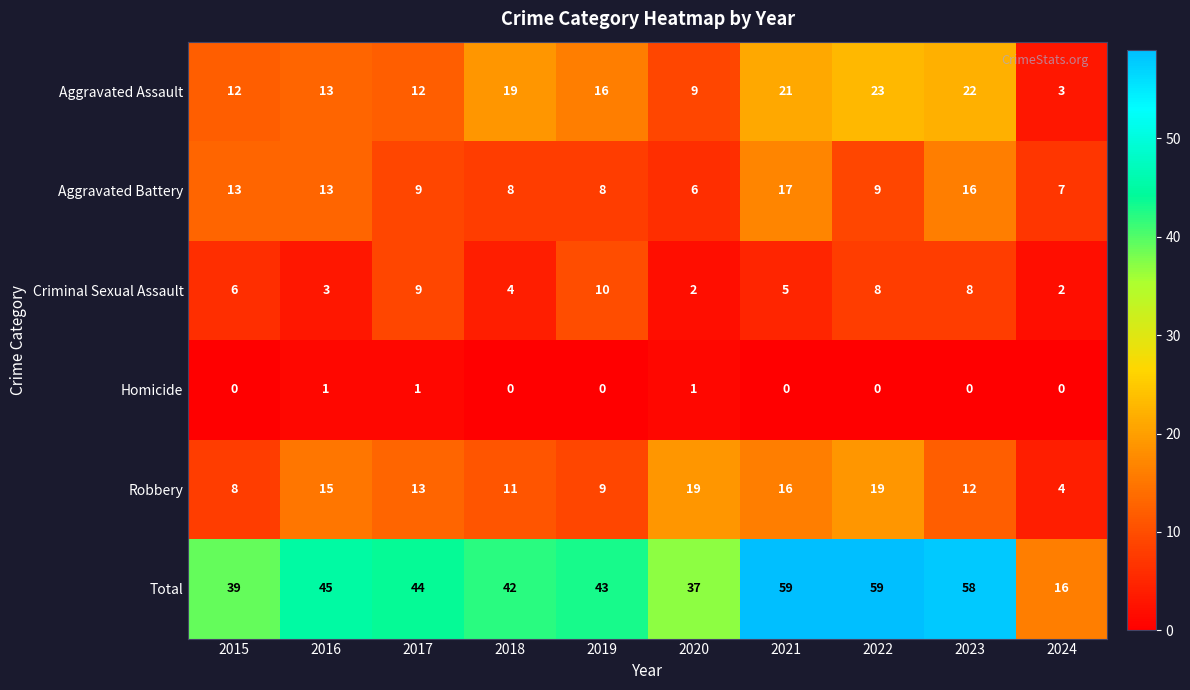

What is the sum of the Criminal Sexual Assault values at 2017 and 2018?

13